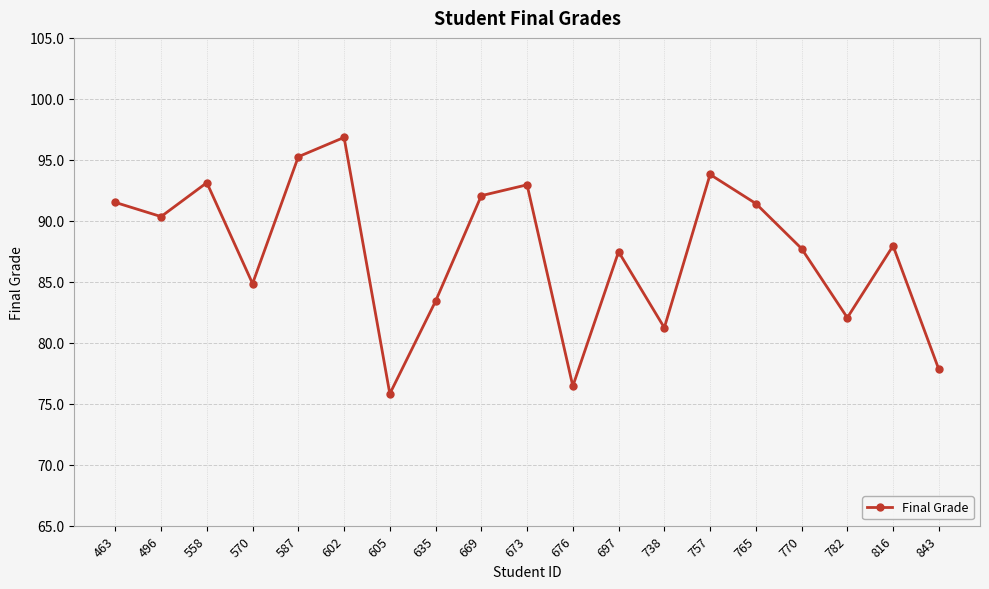

Between 605 and 676, which is larger?

676